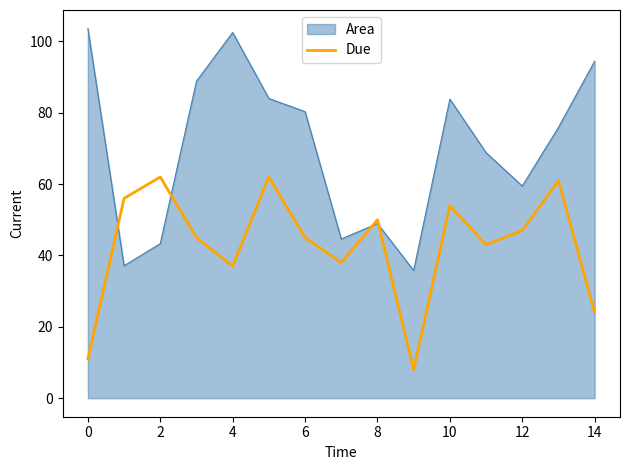

Rank the series by their average value, from lowest to highest.

Due, Area